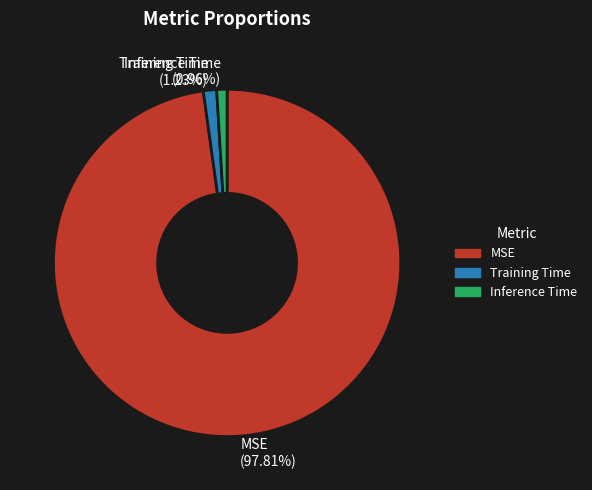

To the nearest percent, what is the difference between the largest and smallest slice percentages?

97%